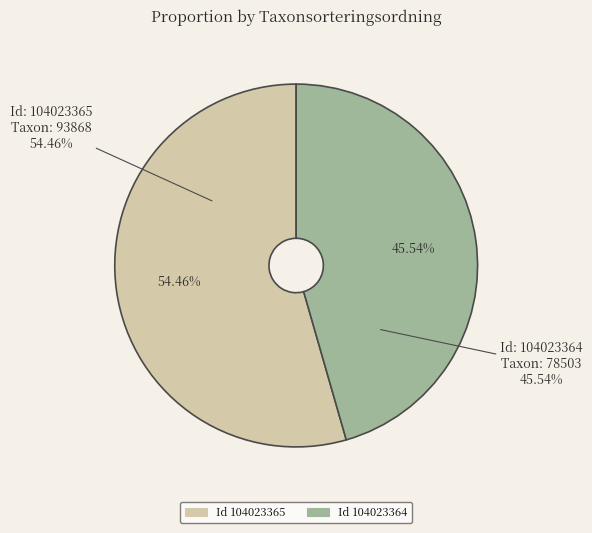

To the nearest percent, what is the combined percentage of 104023365 and 104023364?

100%